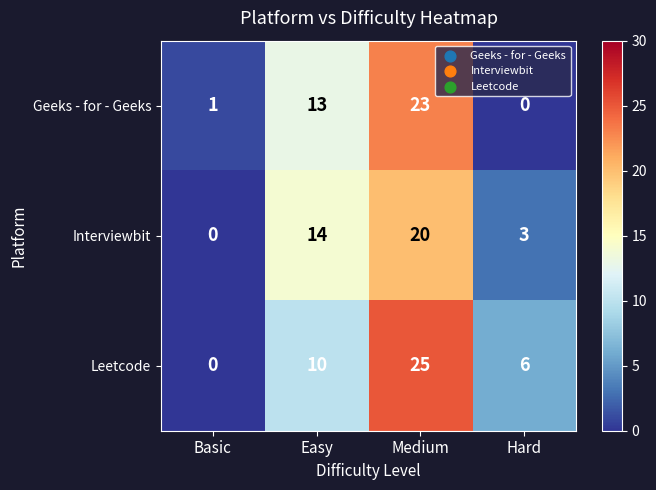

What is the sum of the Interviewbit values at Medium and Basic?

20